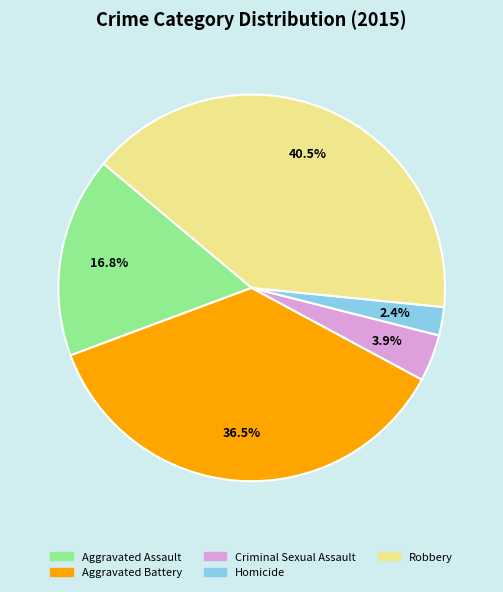

Does Robbery represent more than half of the total?

No